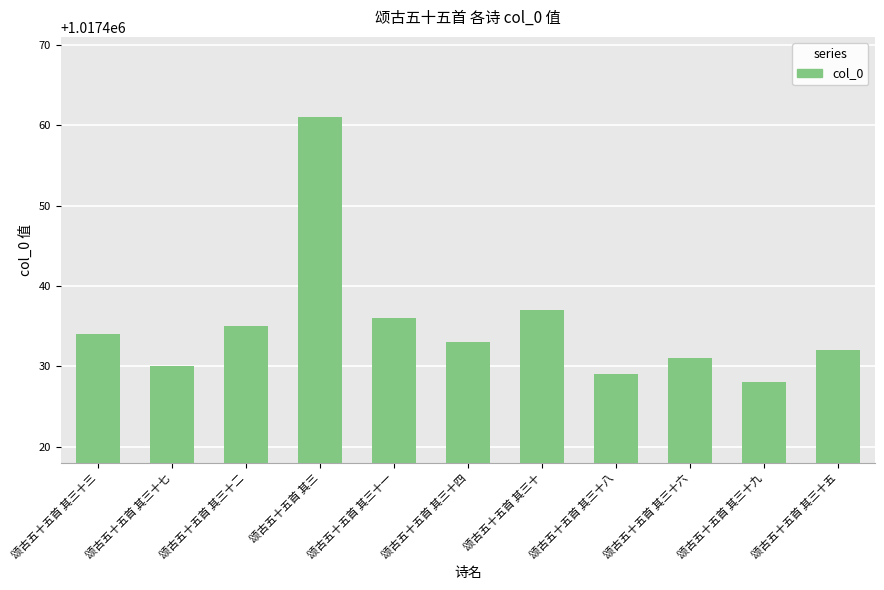

Count the number of data series in this chart.

1